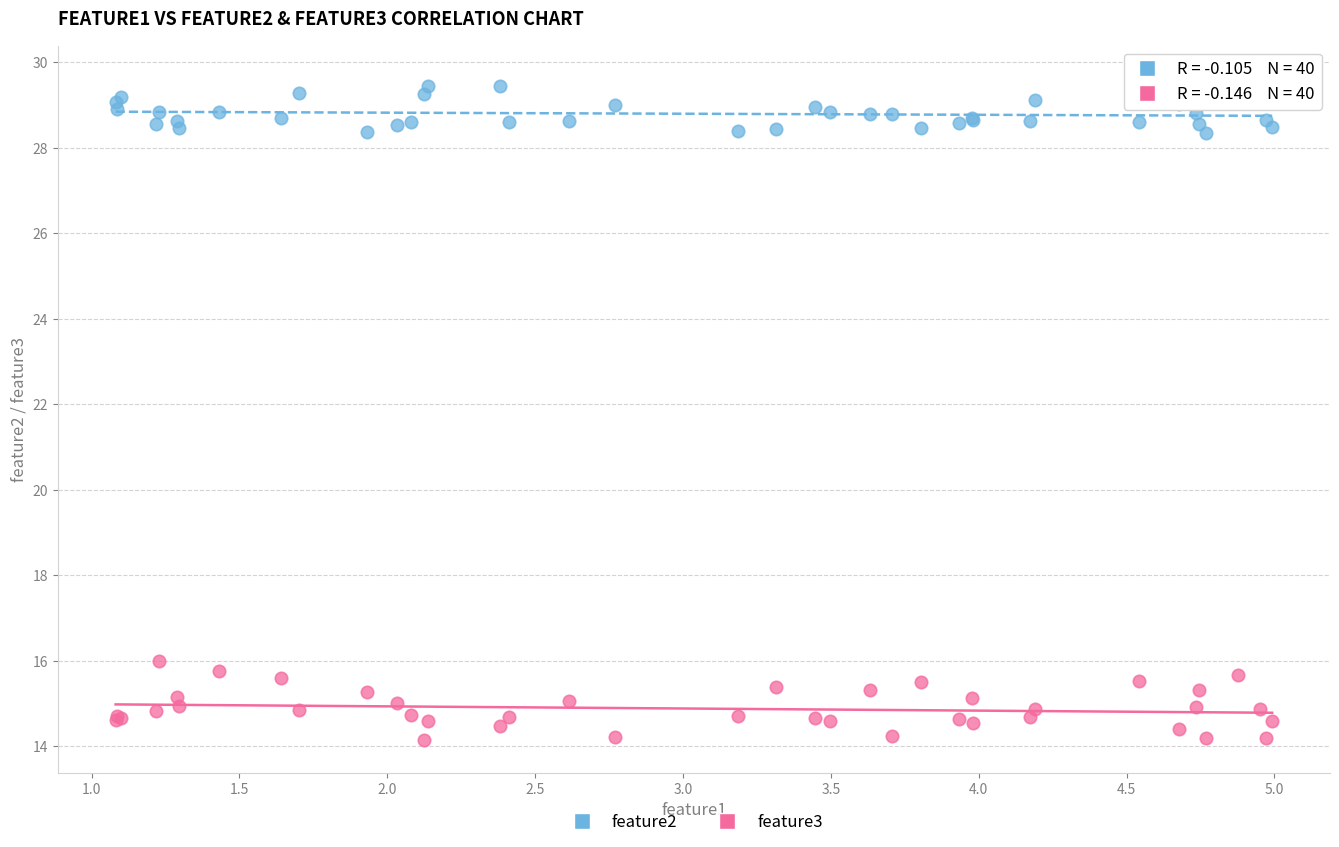

Across all series, what Y value is closest to 21?

16.0